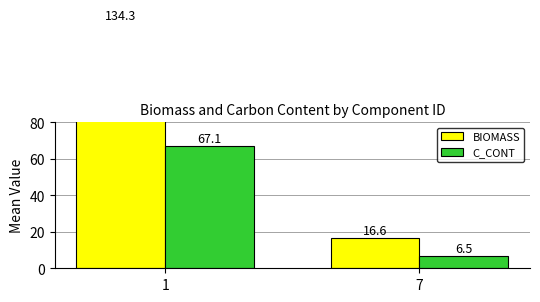

List the series in order of their overall mean, highest first.

BIOMASS, C_CONT